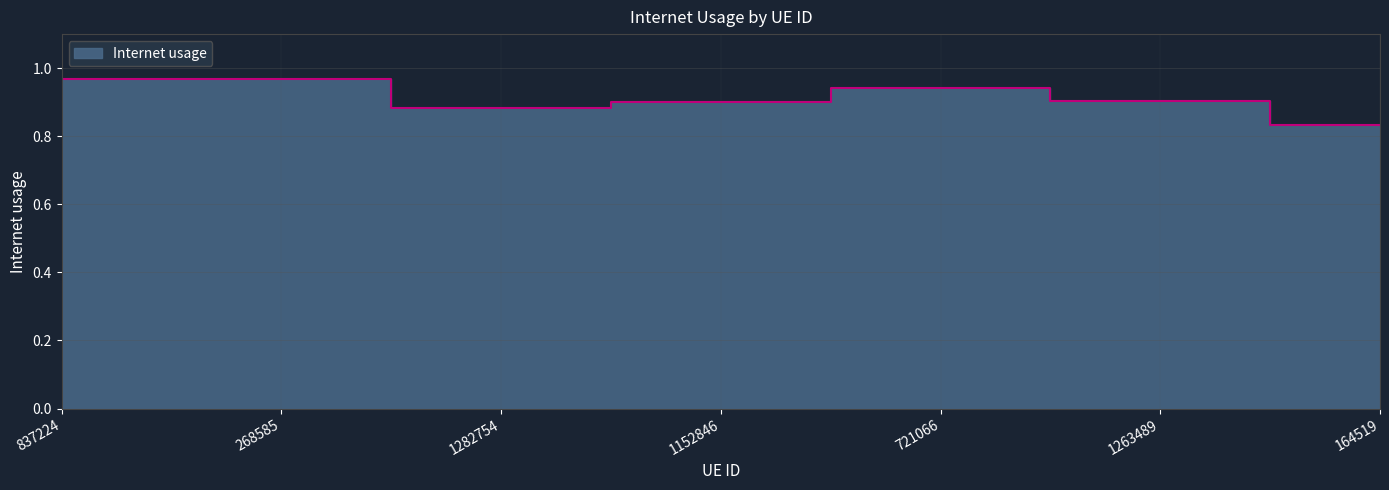

Rank the categories by value from highest to lowest.

268585, 837224, 721066, 1263489, 1152846, 1282754, 164519